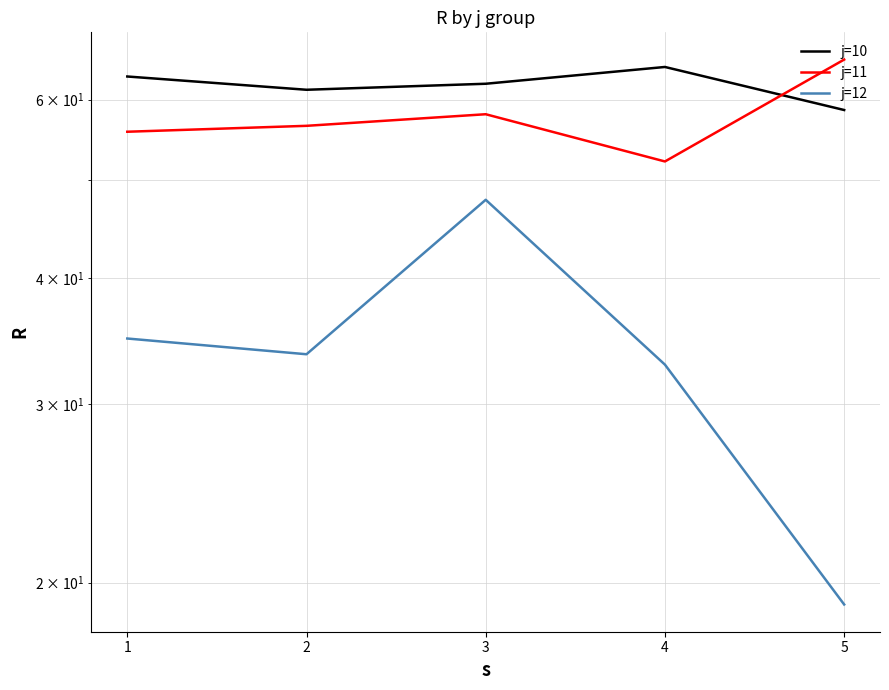

What are all the series names shown in the legend?

j=10, j=11, j=12